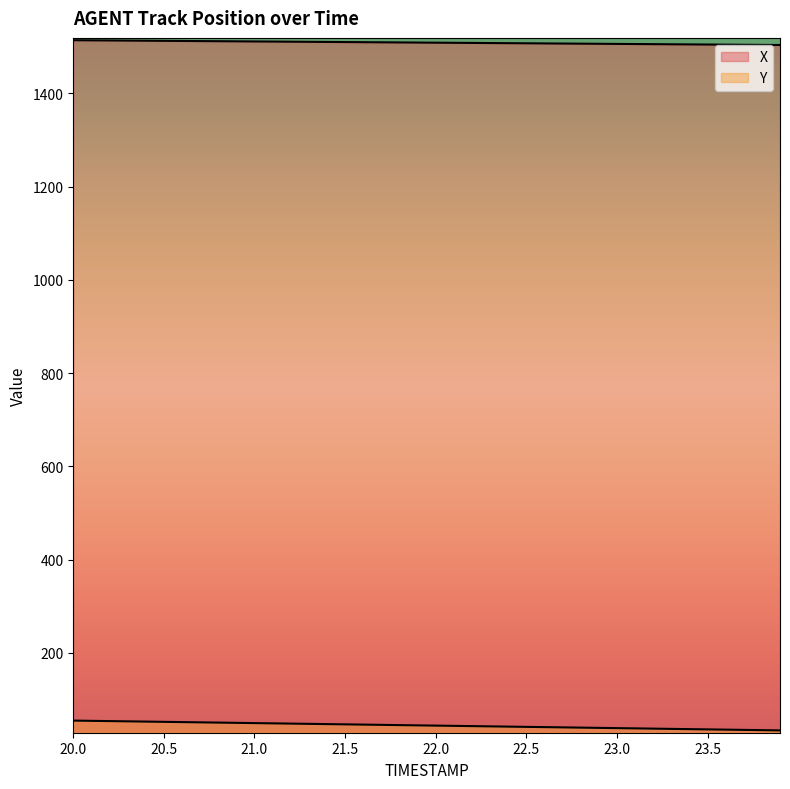

True or false: X and Y cross at least once.

False